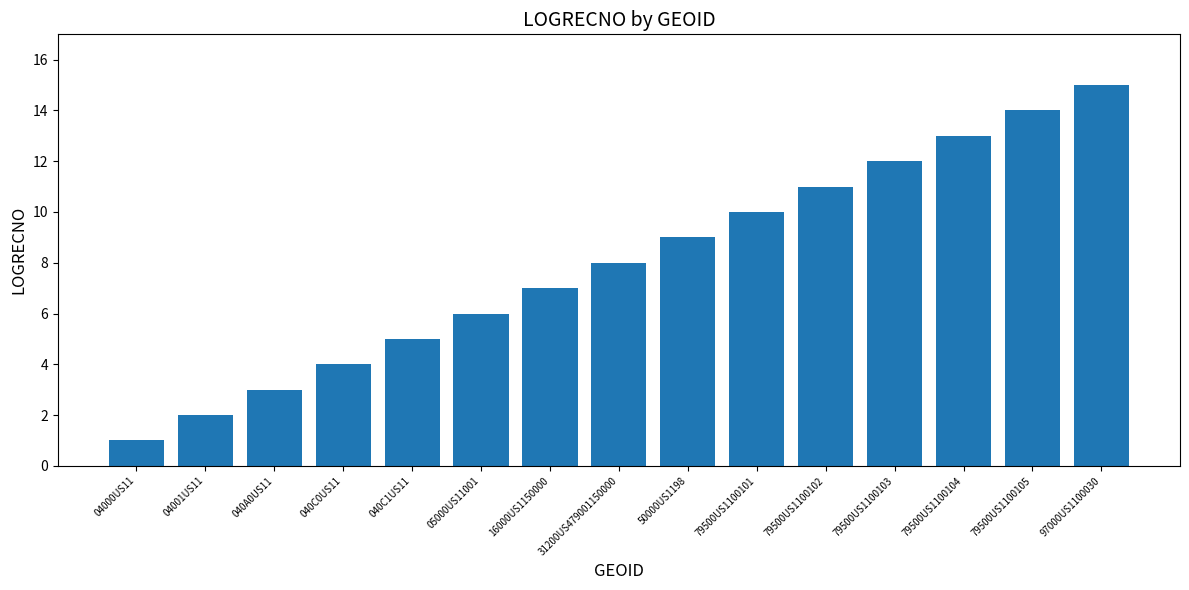

Rank the categories by value from lowest to highest.

04000US11, 04001US11, 040A0US11, 040C0US11, 040C1US11, 05000US11001, 16000US1150000, 31200US479001150000, 50000US1198, 79500US1100101, 79500US1100102, 79500US1100103, 79500US1100104, 79500US1100105, 97000US1100030